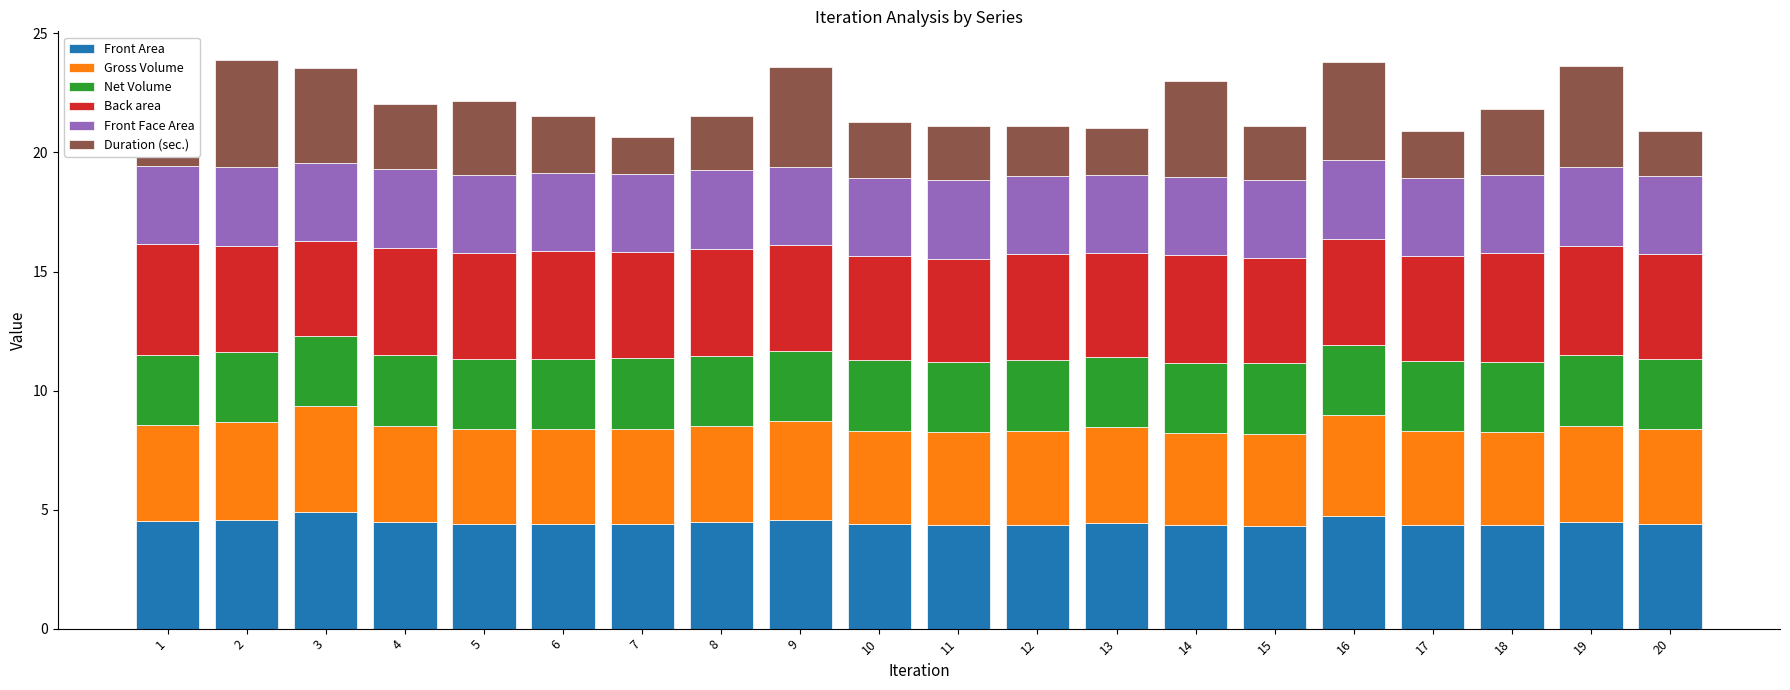

What is the total value across all series at 4?

22.0